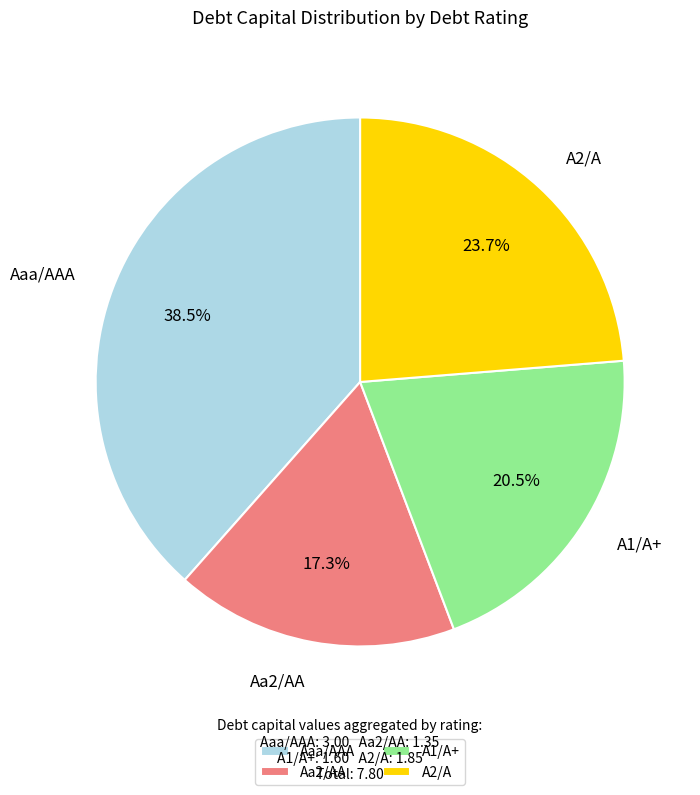

Does Aaa/AAA represent more than half of the total?

No